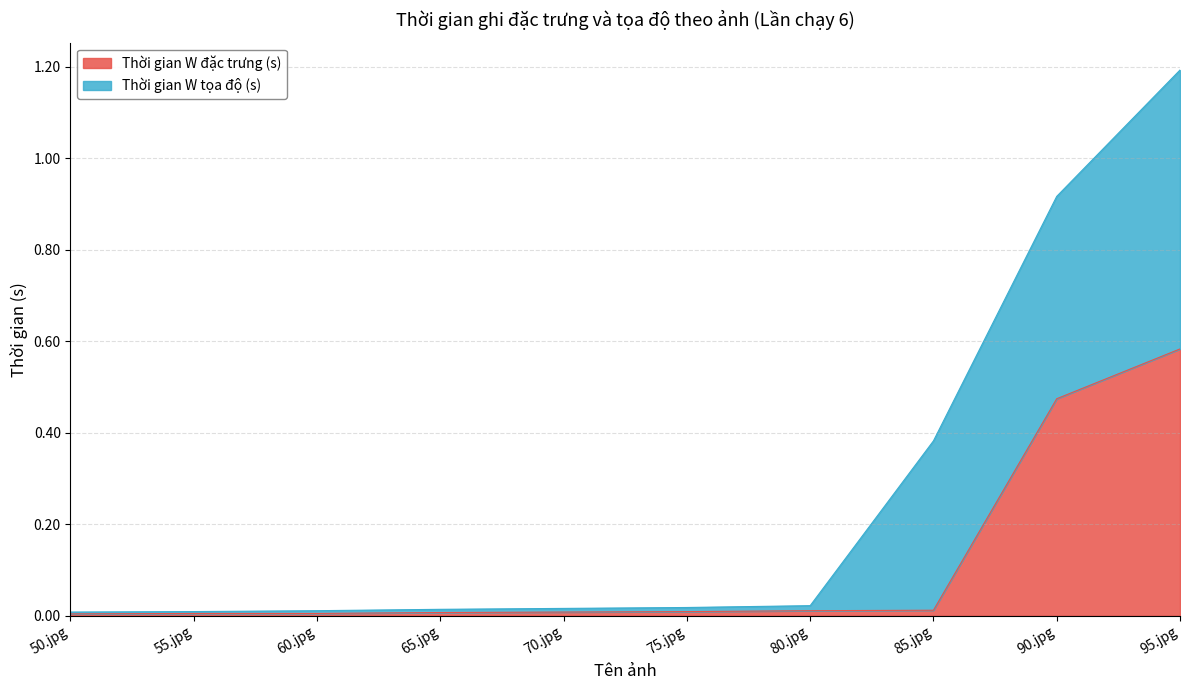

Reading right to left, extract all data points from this chart.

95.jpg=0.6	90.jpg=0.5	85.jpg=0.0	80.jpg=0.0	75.jpg=0.0	70.jpg=0.0	65.jpg=0.0	60.jpg=0.0	55.jpg=0.0	50.jpg=0.0